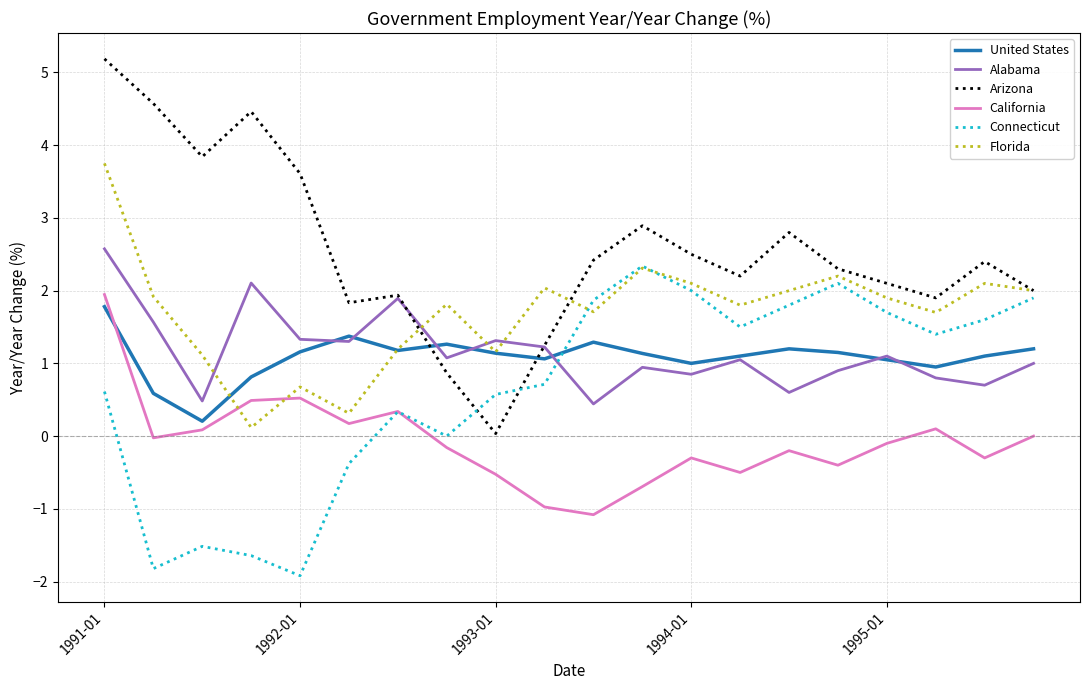

How many lines are shown in the chart?

6